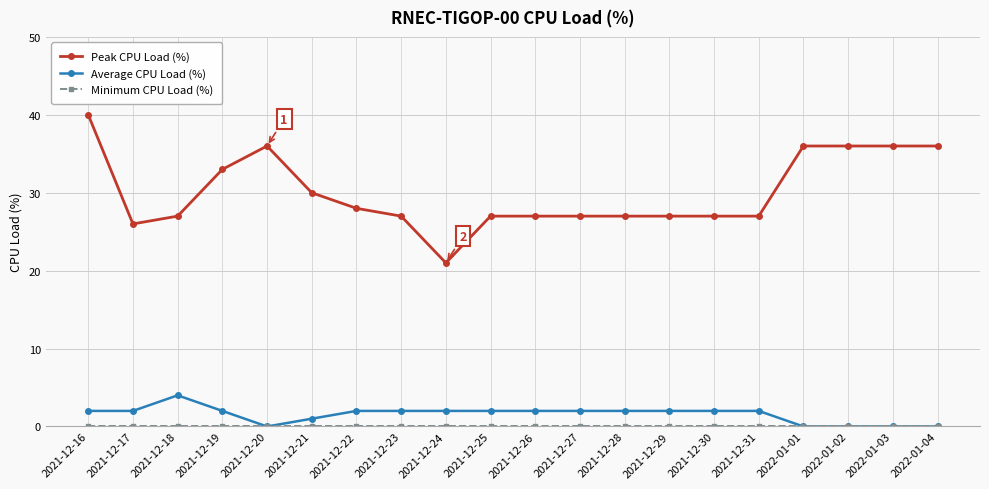

What is the approximate value of Peak CPU Load (%) at 2021-12-25, to the nearest 5?

25